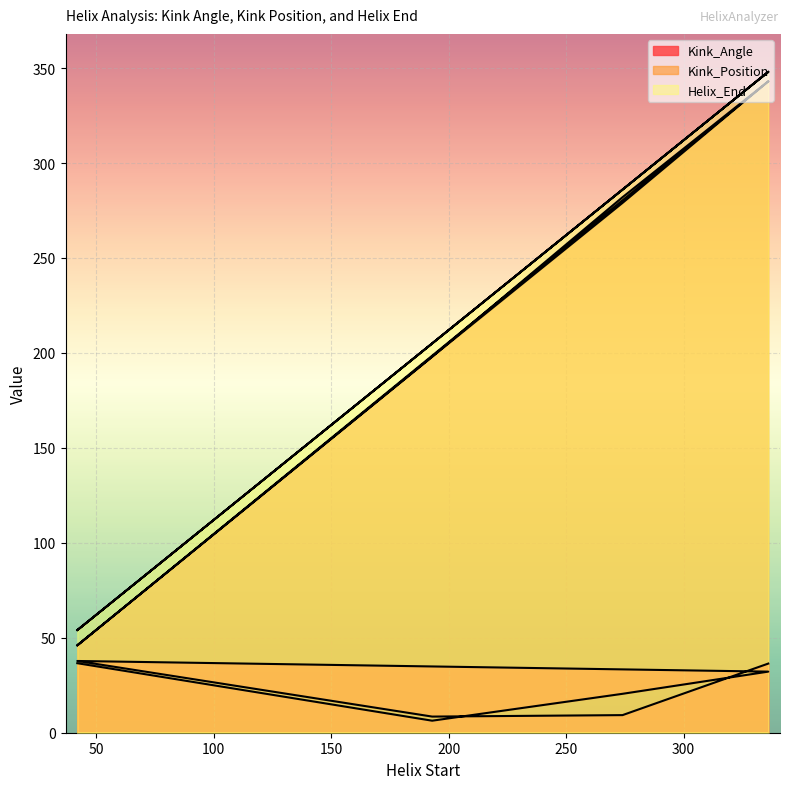

How many data points in Kink_Position are above 279?

3